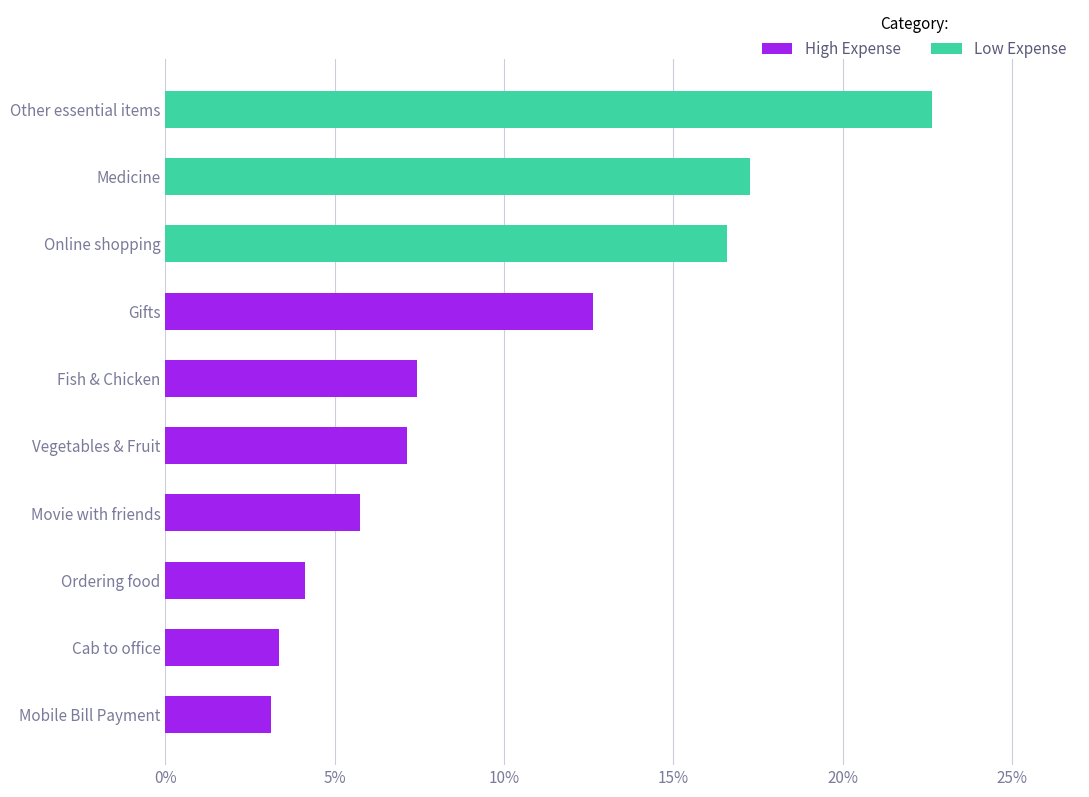

What is the greatest value displayed?

22.6